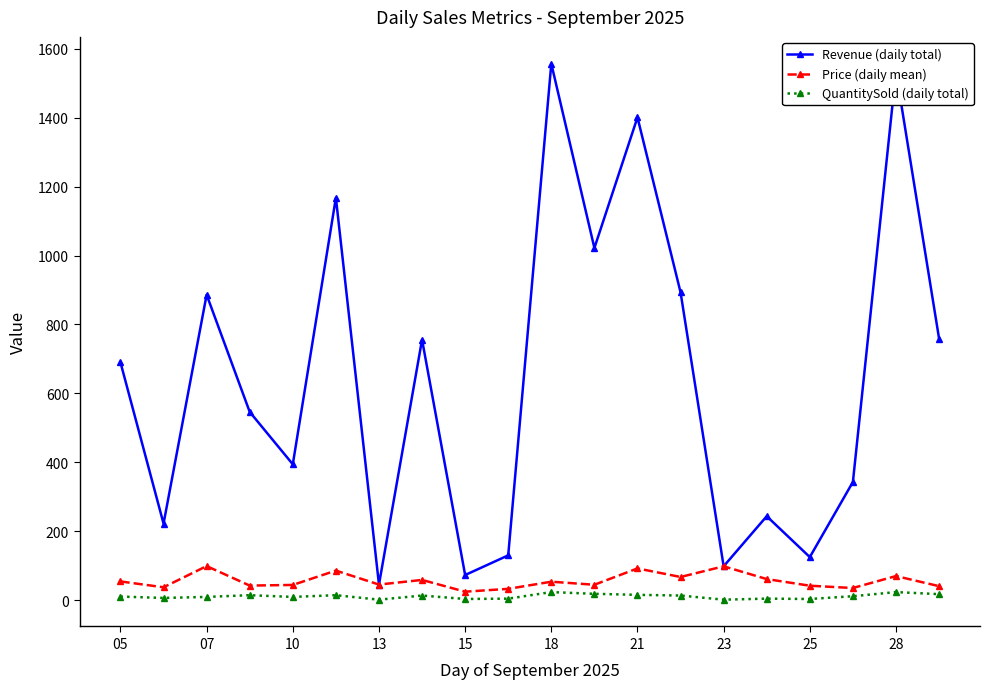

Rank the series by their maximum value, from highest to lowest.

Revenue (daily total), Price (daily mean), QuantitySold (daily total)